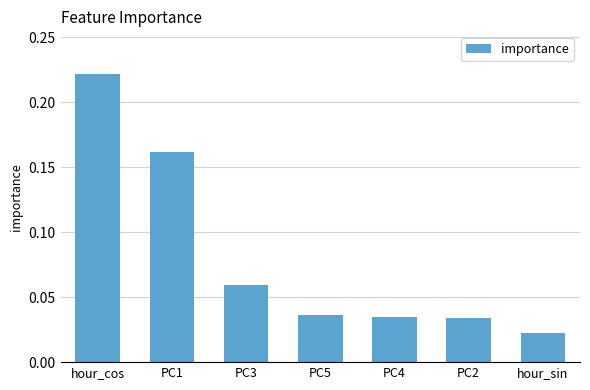

Does the chart contain any negative values?

No